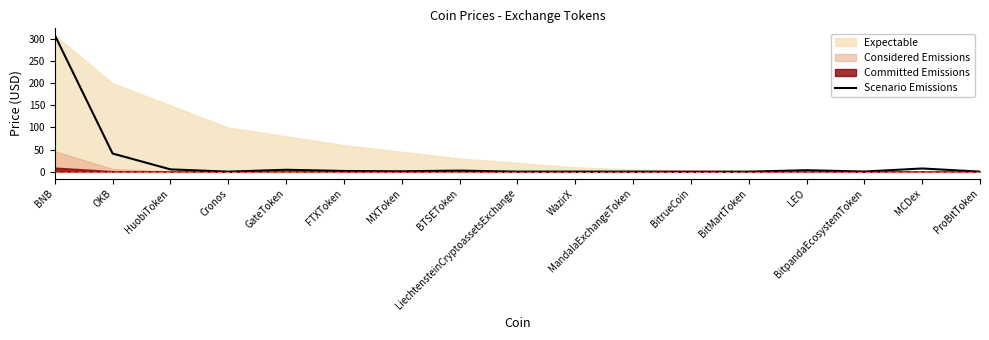

Where is Scenario Emissions nearest to the value 154?

OKB